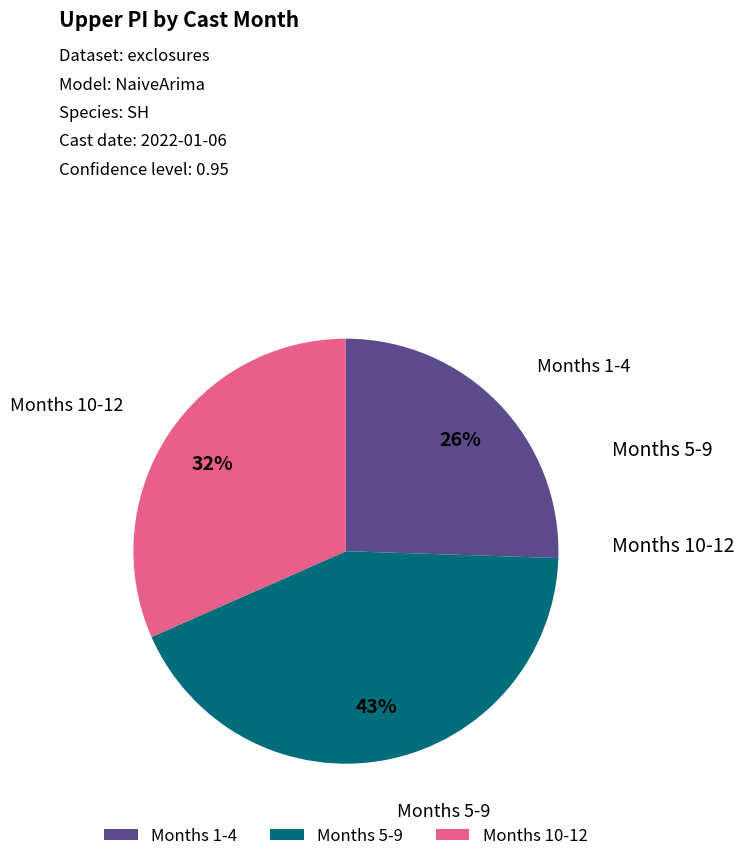

The Months 5-9 slice represents 33% of the pie. True or false?

False